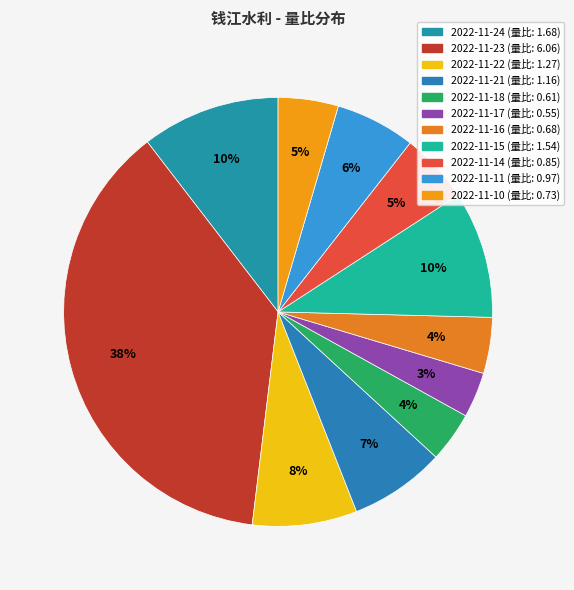

Count the number of slices in the pie.

11